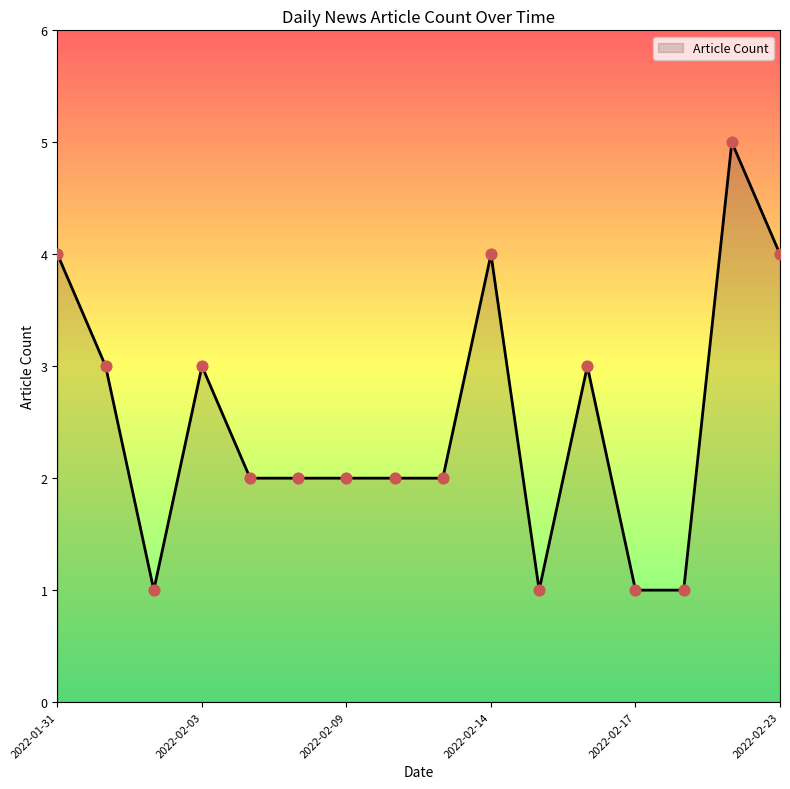

What is the difference between the maximum and minimum values?

4